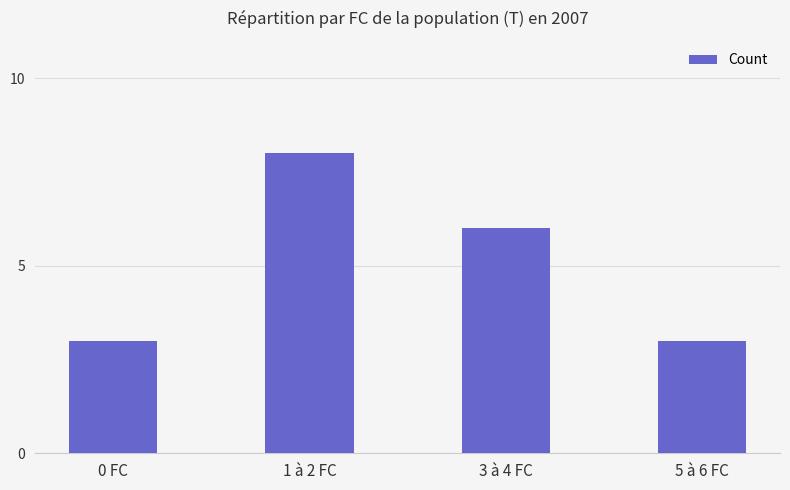

What is the average value?

5